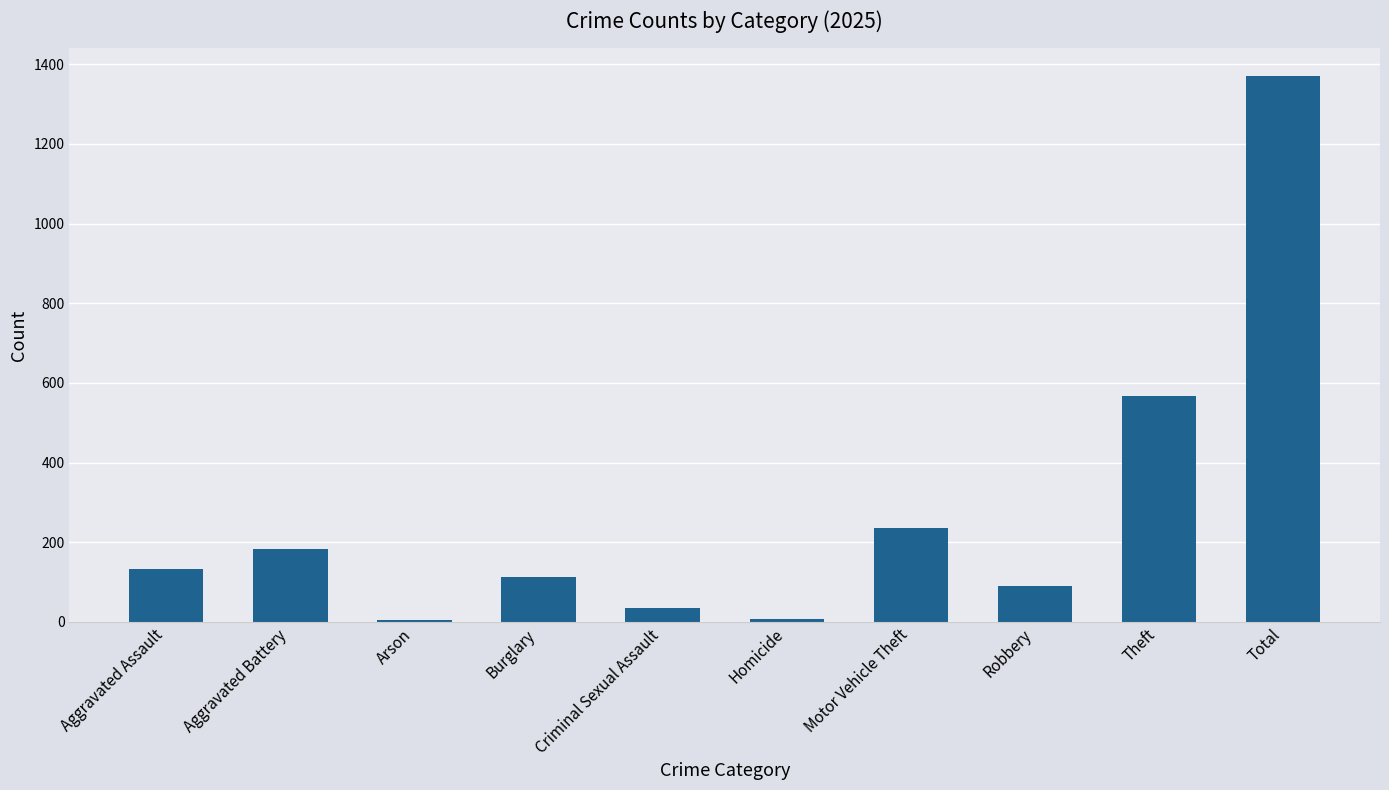

How many values are below 132?

5